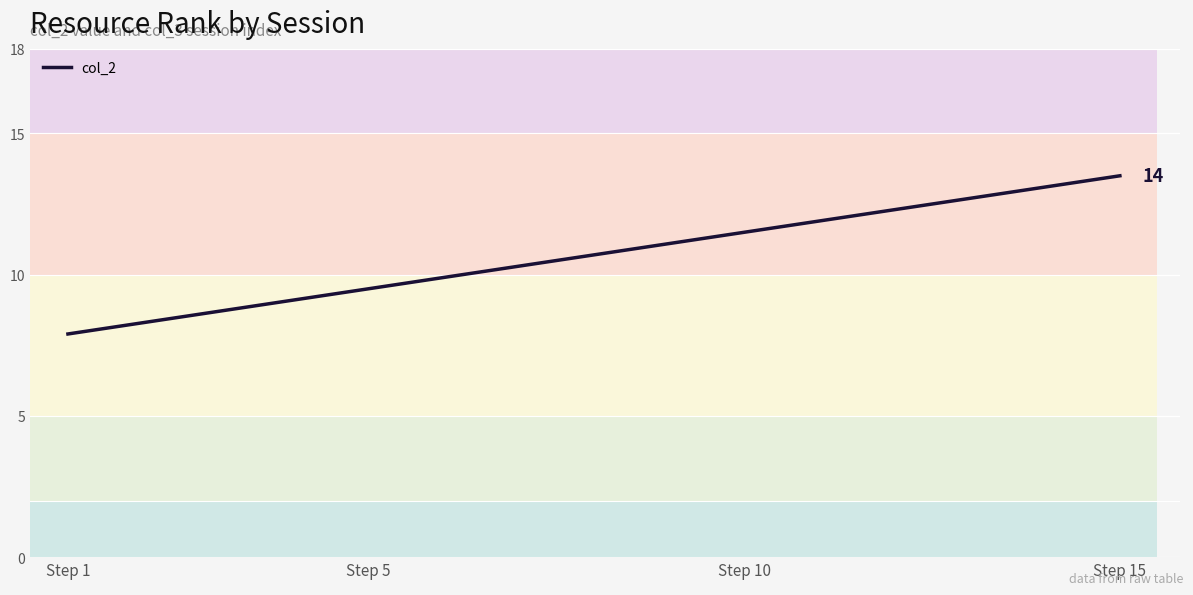

How many data points are less than 10?

6